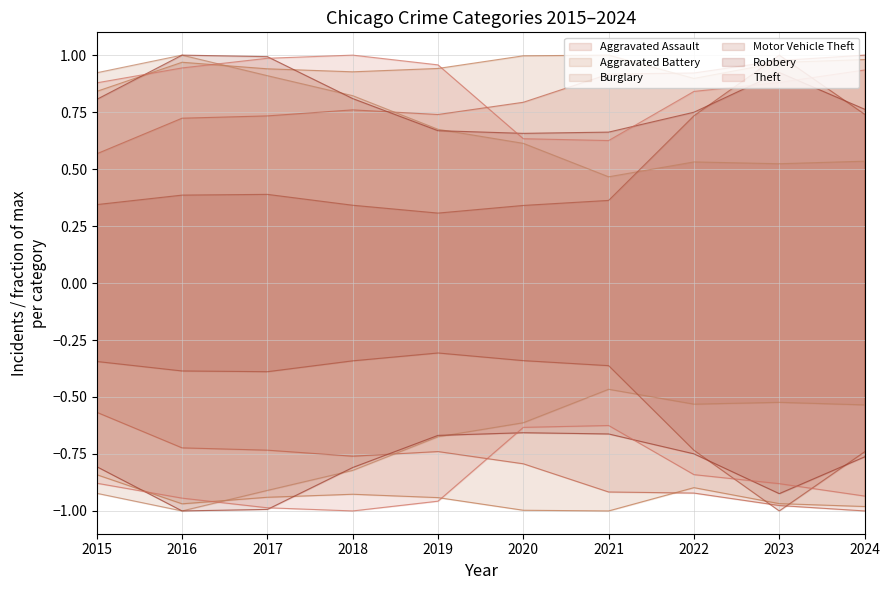

Rank the categories by Aggravated Assault value from lowest to highest.

2015, 2016, 2017, 2019, 2018, 2020, 2021, 2022, 2023, 2024